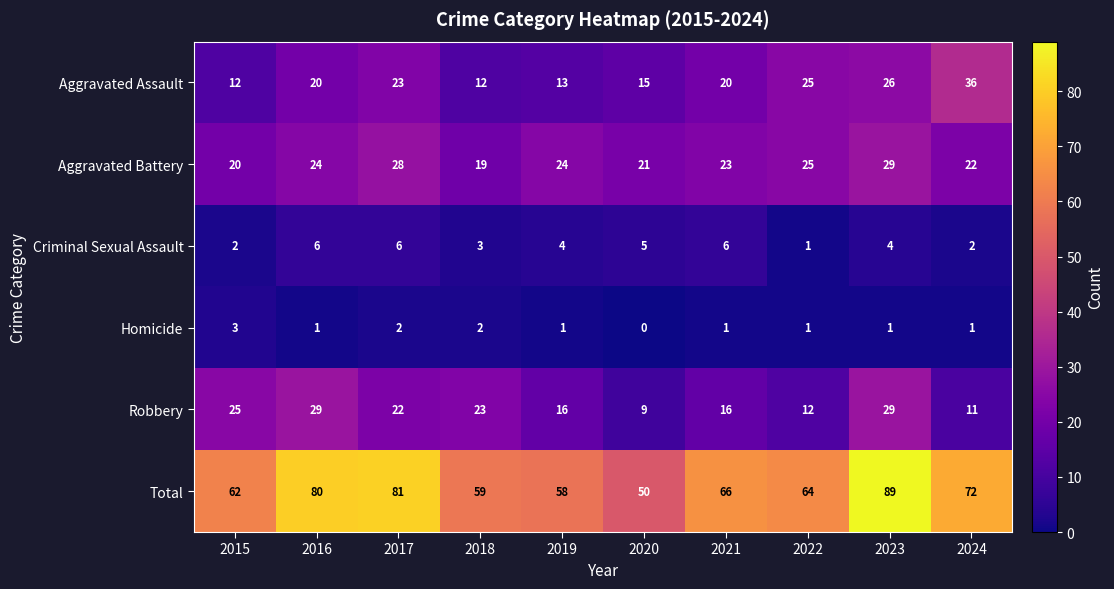

What is the difference between the maximum and minimum values in the Total series?

39